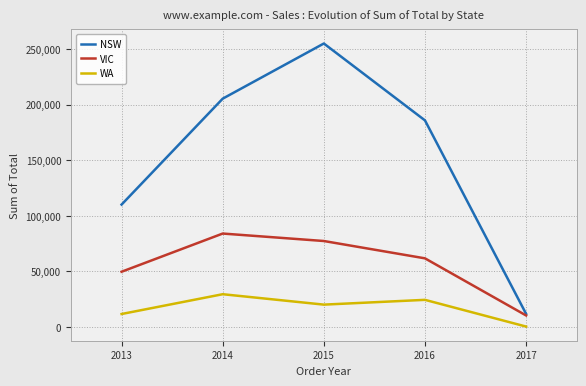

Does the chart display data point markers on the line(s)?

No